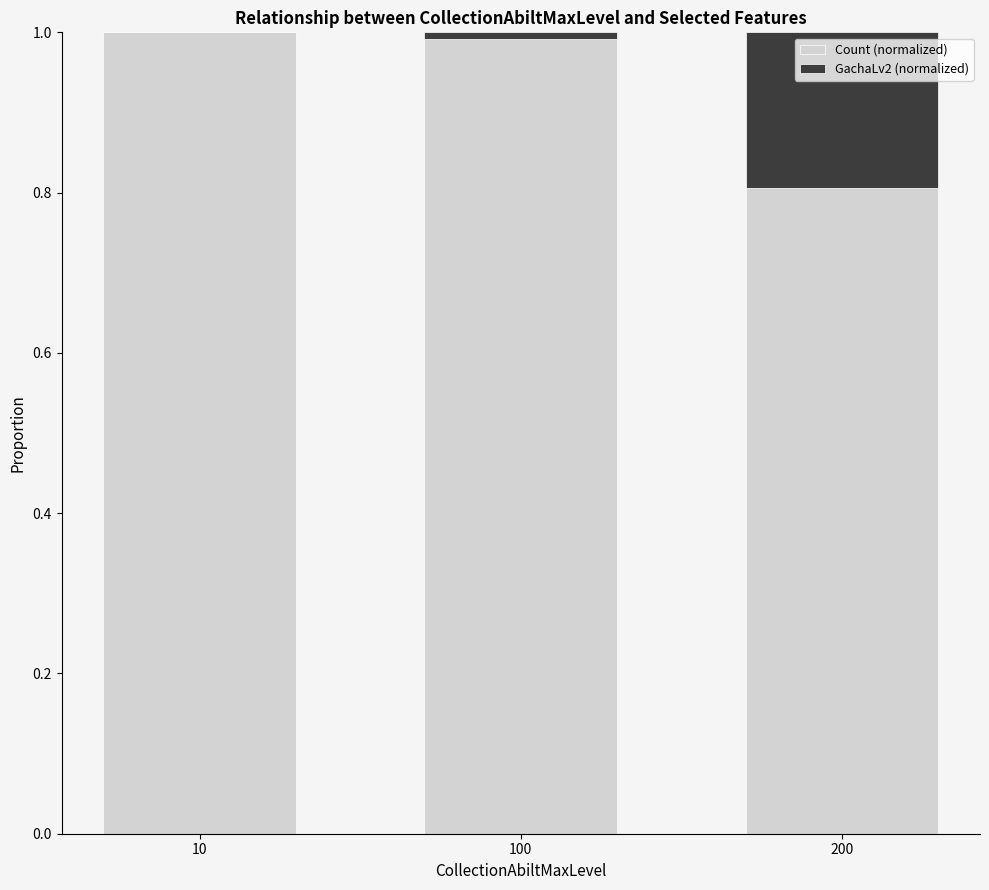

Reading left to right, what are the values for Count (normalized)?

10=1.0	100=1.0	200=0.8